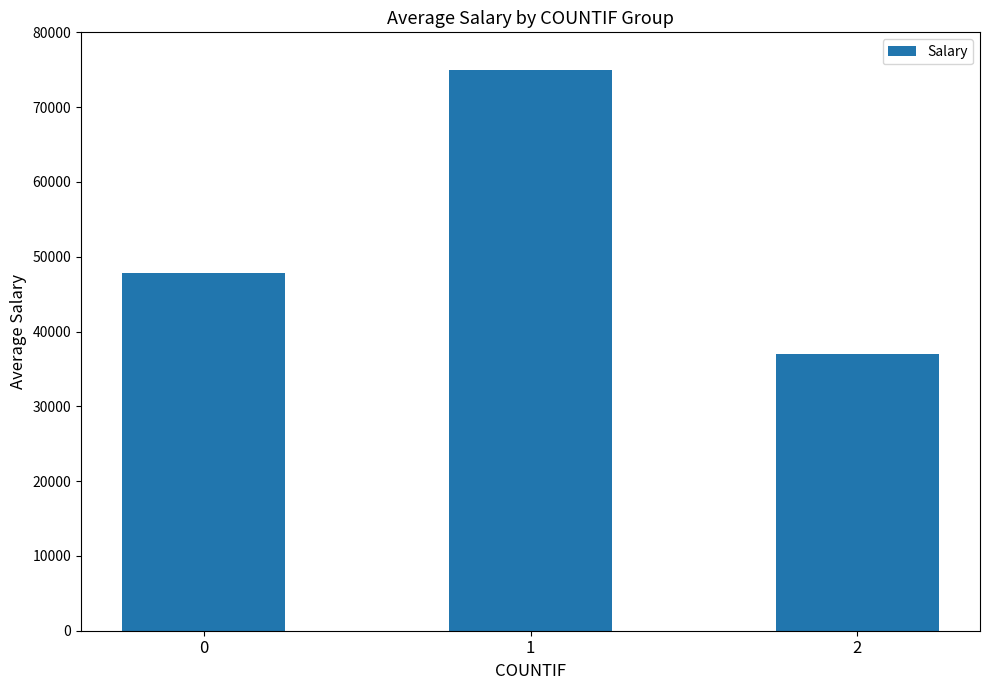

Count the number of categories in the chart.

3